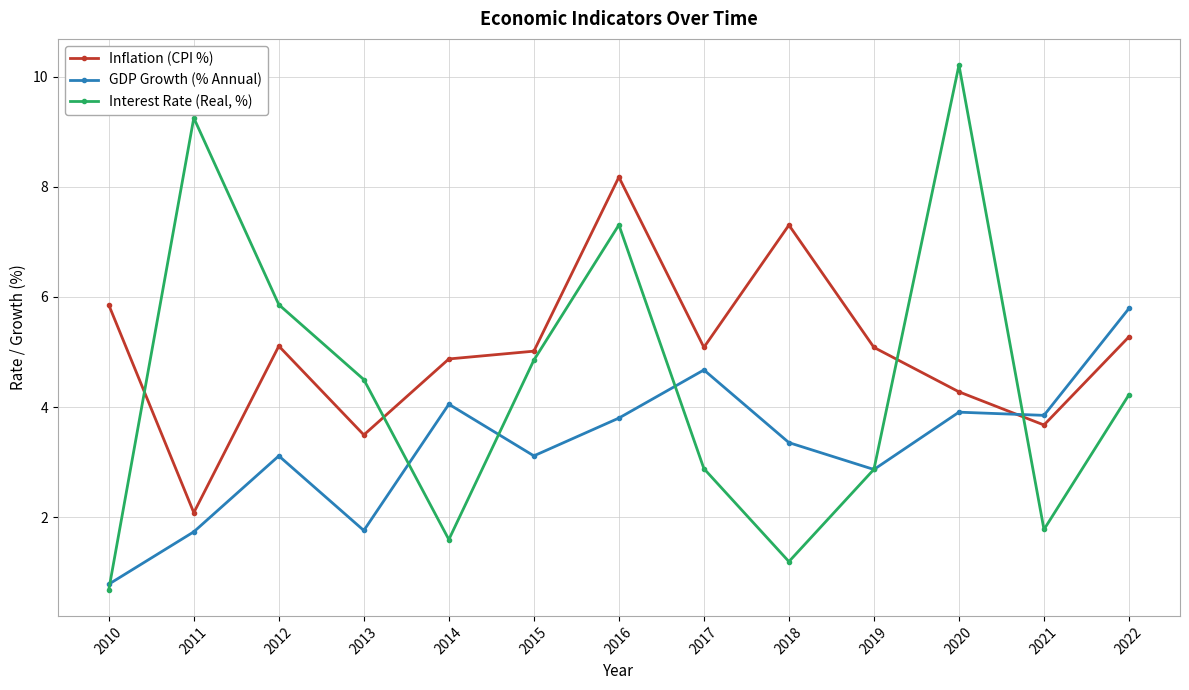

Where does the GDP Growth (% Annual) series first go above 3?

2012